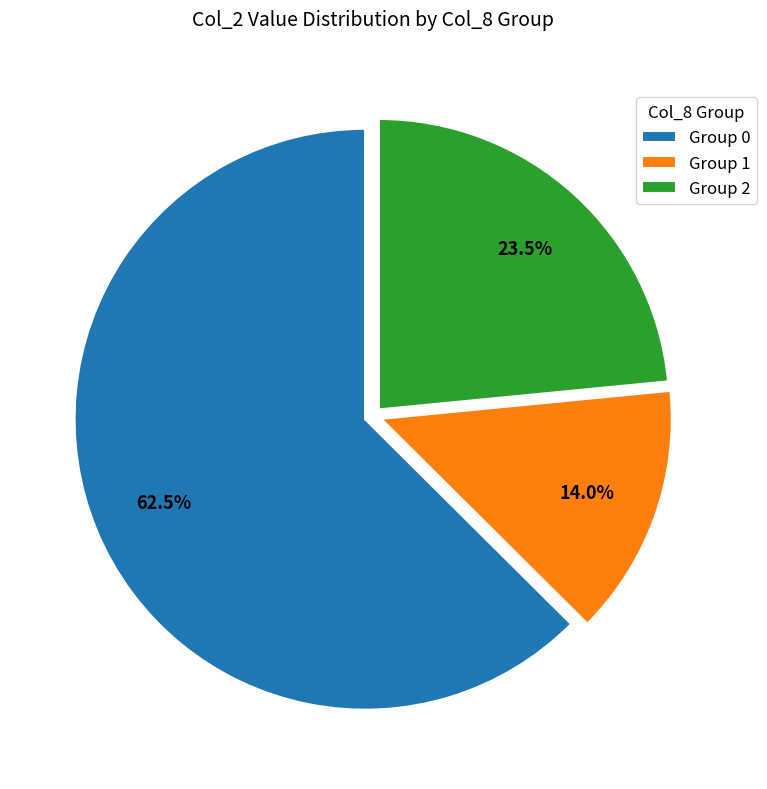

What is the majority slice?

Group 0